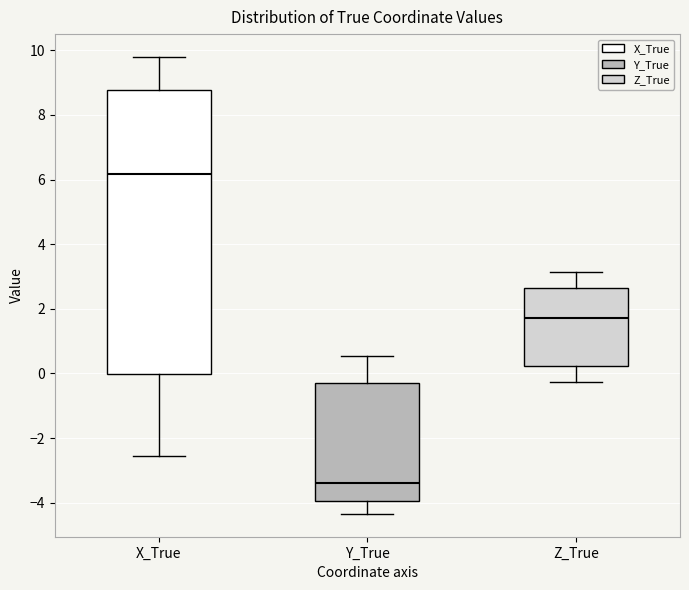

Which box has the lowest median line?

Y_True